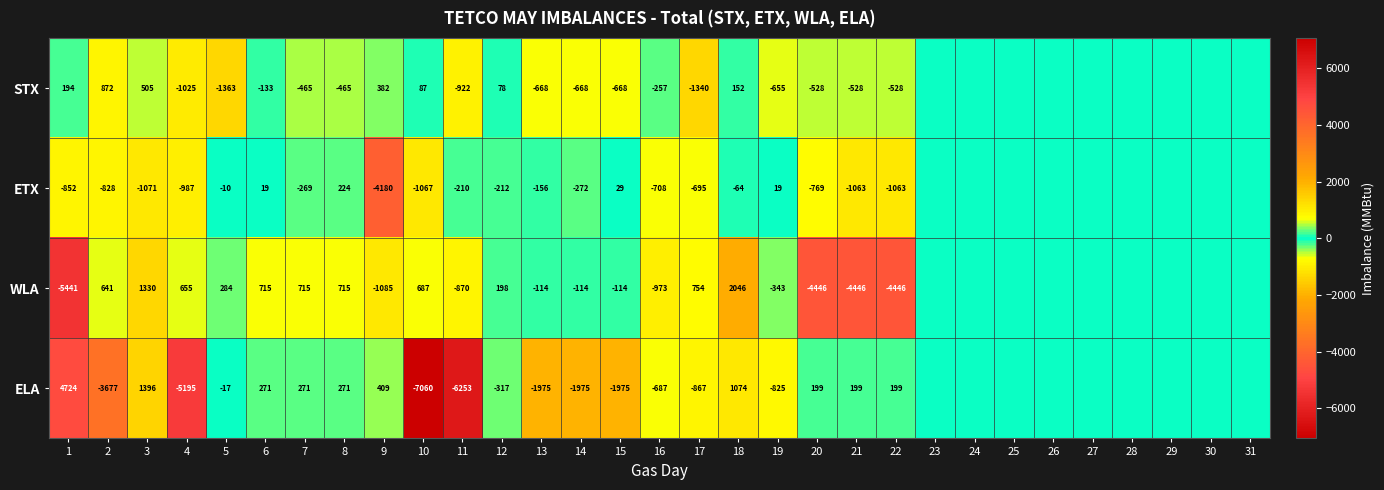

Which series changed the most between 6 and 22?

WLA